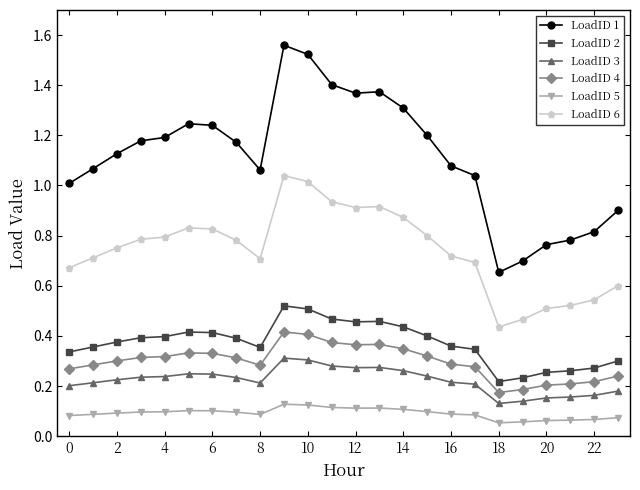

Rank the series by their maximum value, from highest to lowest.

LoadID 1, LoadID 6, LoadID 2, LoadID 4, LoadID 3, LoadID 5